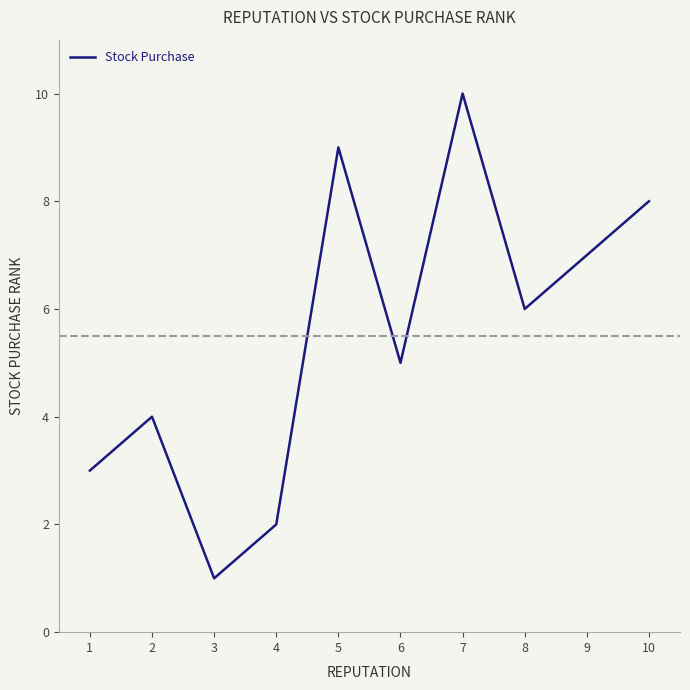

What is the difference between the values at 8 and 6?

1